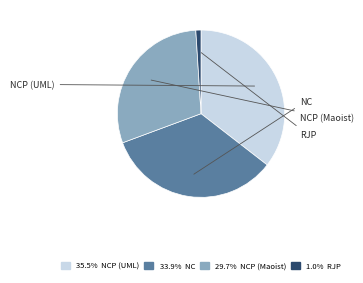

Is there a majority slice in this chart?

No